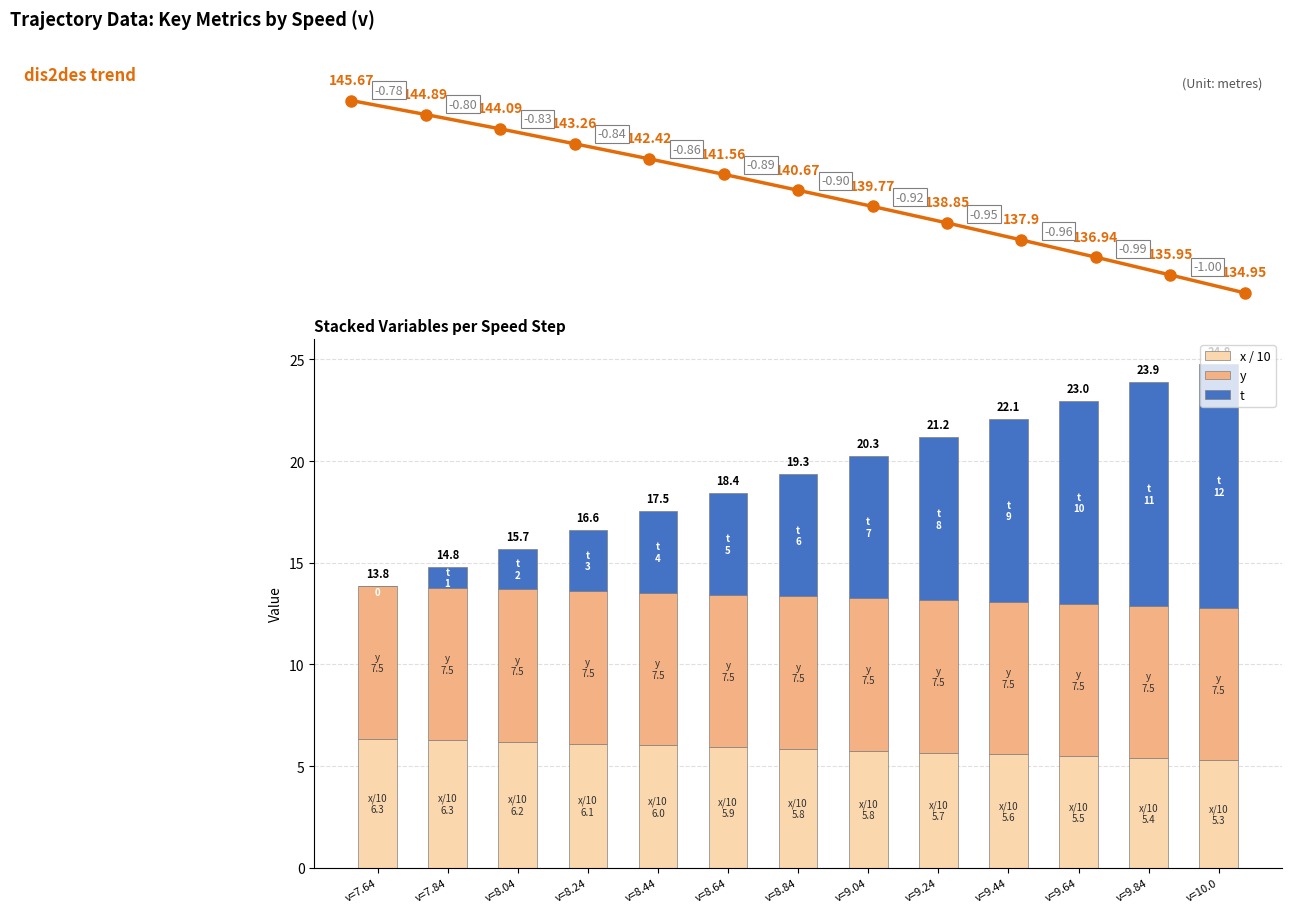

At which label does t first exceed 6?

v=8.84